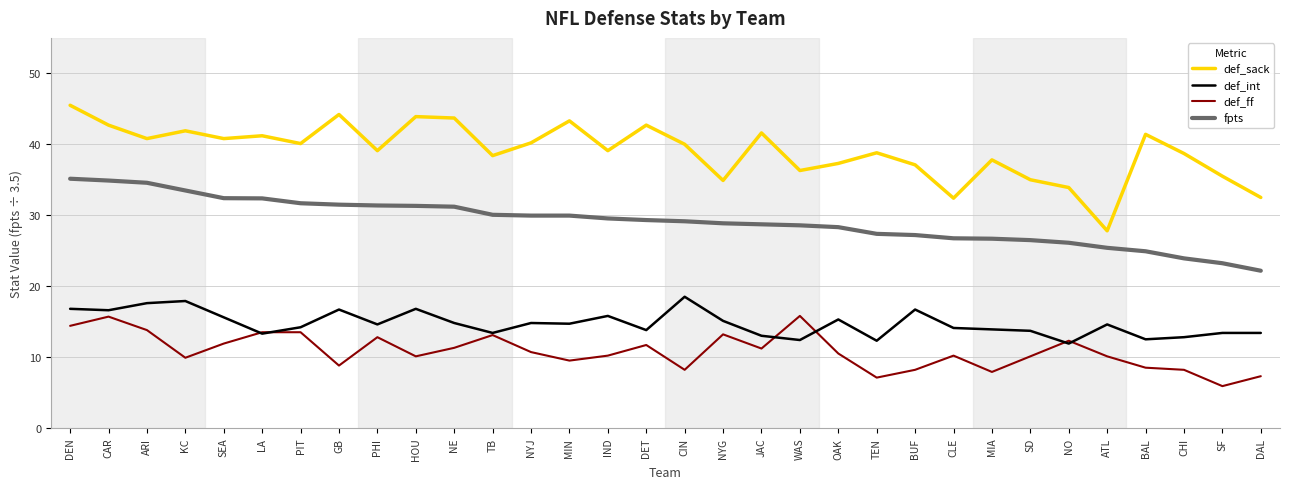

Where is the first local maximum for def_sack?

KC